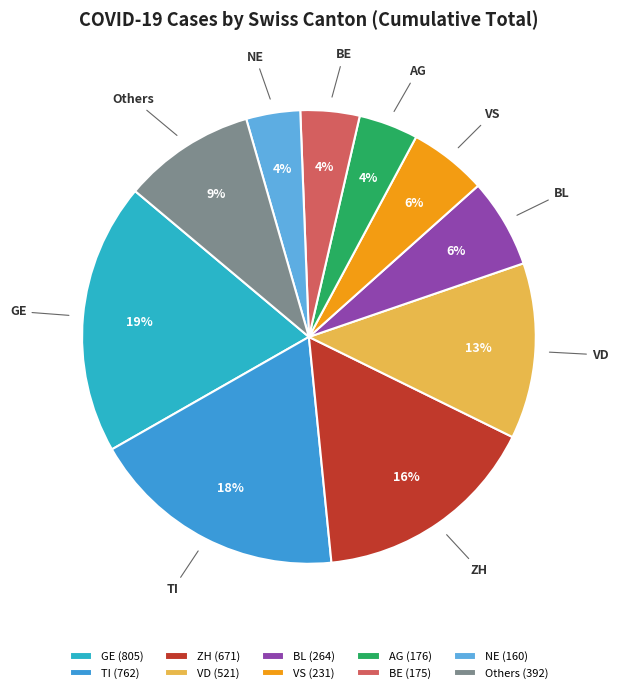

Is it true that BE is 4% of the pie?

True